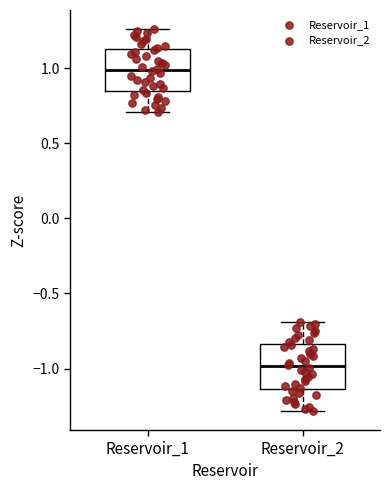

Reading left to right, read every box against the y-axis: the position of its median line, the range the box covers, and the ends of its whiskers. The values are not printed on the chart, so give them approximately, as read against the axis.

Reservoir_1: median 1.00, box 0.85 to 1.10, whiskers 0.70 to 1.25
Reservoir_2: median -1.00, box -1.15 to -0.85, whiskers -1.30 to -0.70